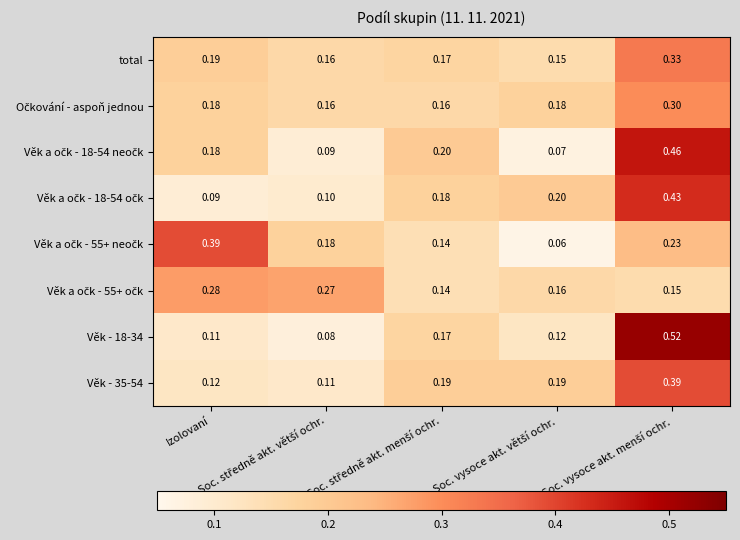

How many distinct data groups are displayed?

8